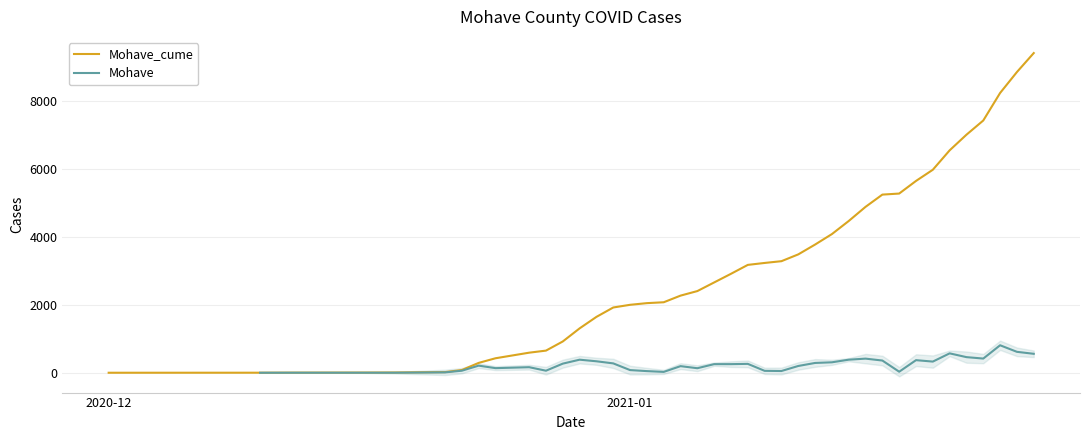

Is it true that Mohave equals 742.3 at 39?

False